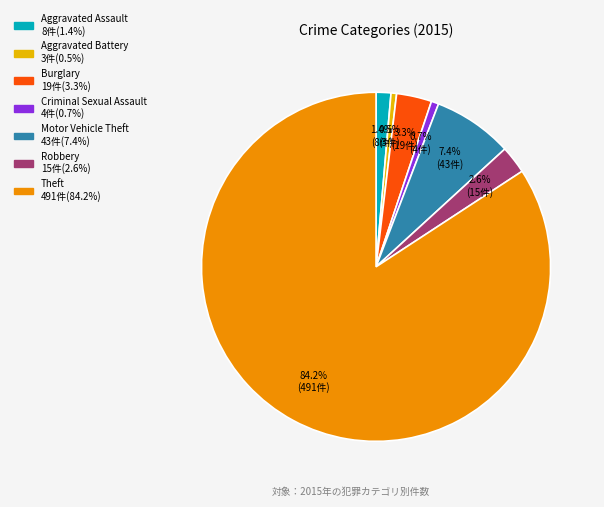

What is the largest slice in the pie chart?

Theft